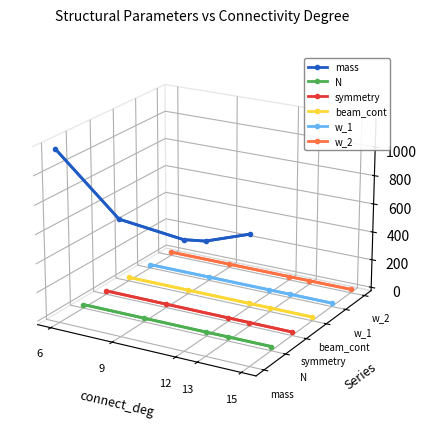

Is it true that symmetry equals -0.0 at 13?

False